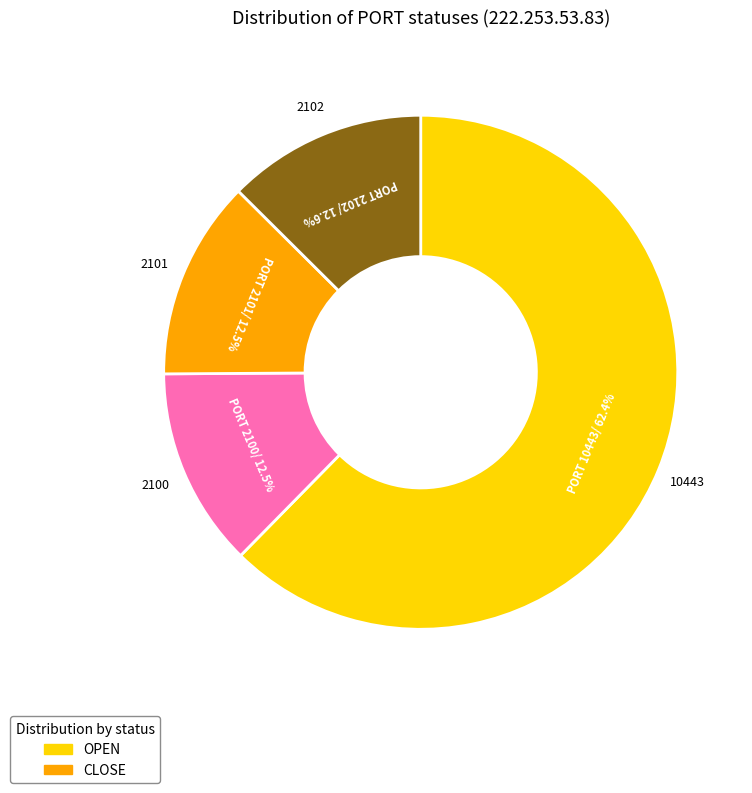

Is there any slice that represents more than half of the pie?

Yes